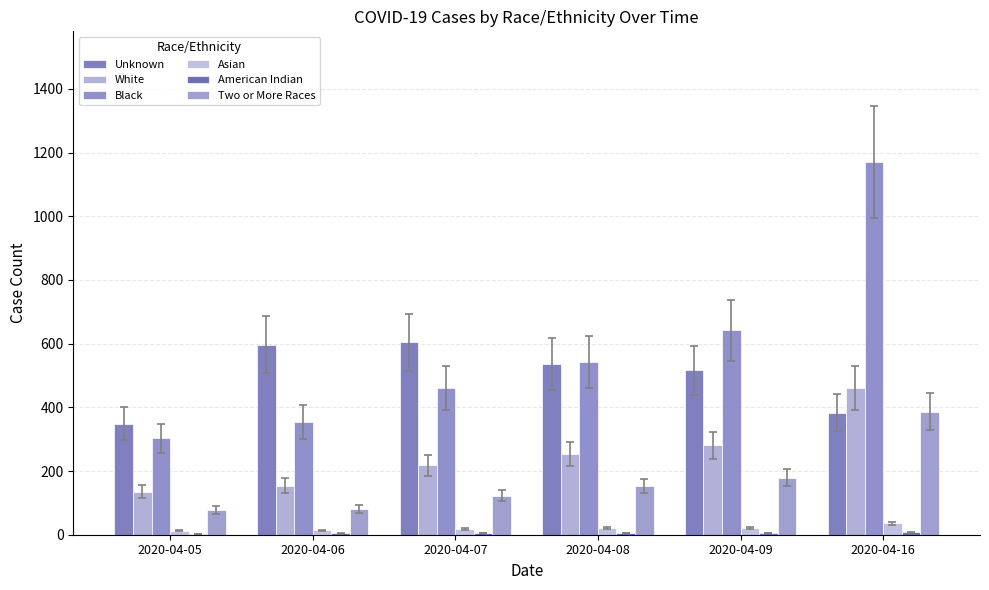

Count the number of data series in this chart.

6